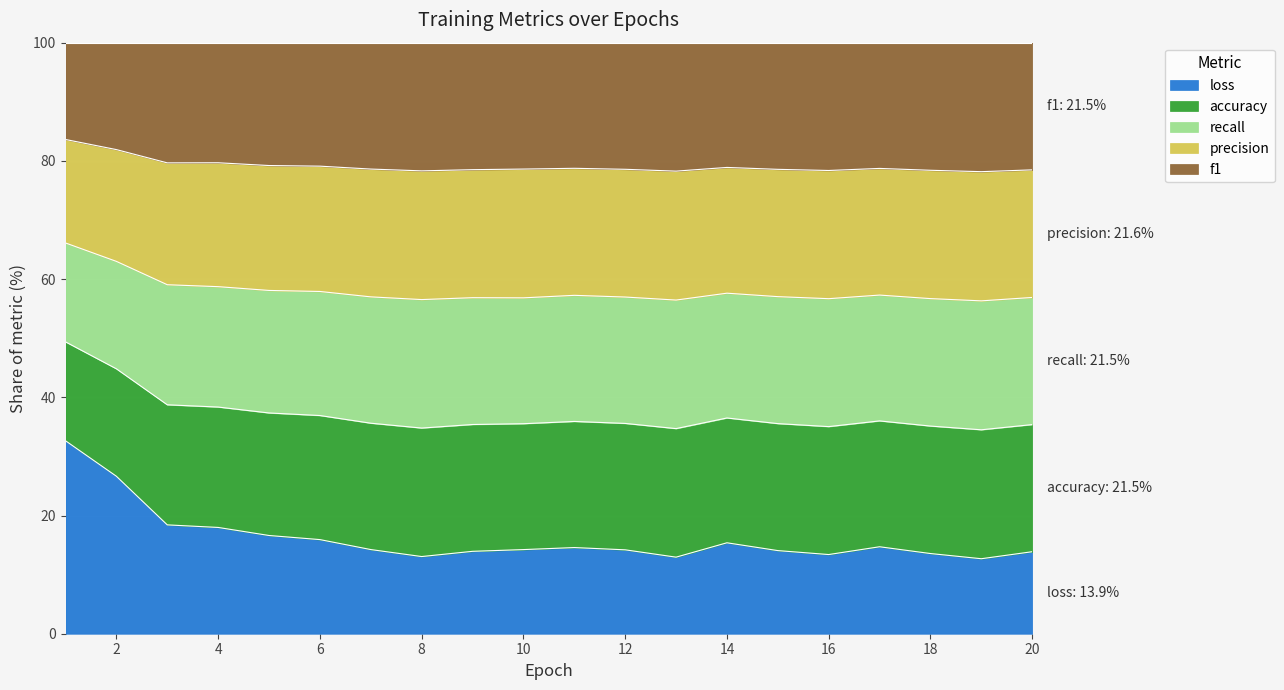

How many lines are shown in the chart?

5